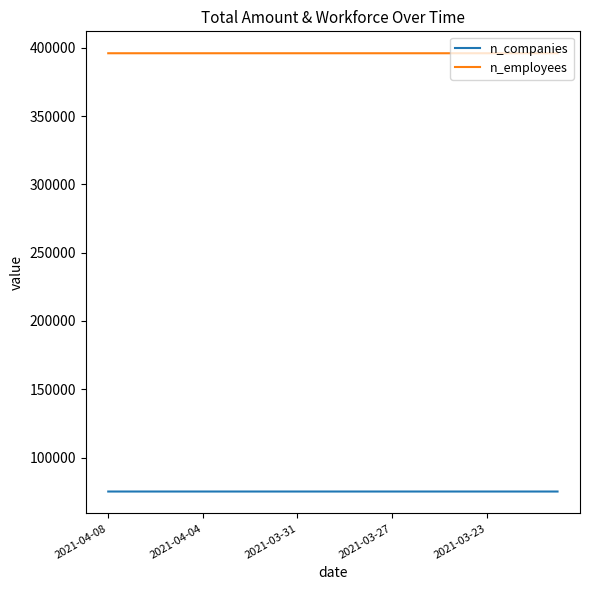

True or false: n_employees and n_companies cross at least once.

False